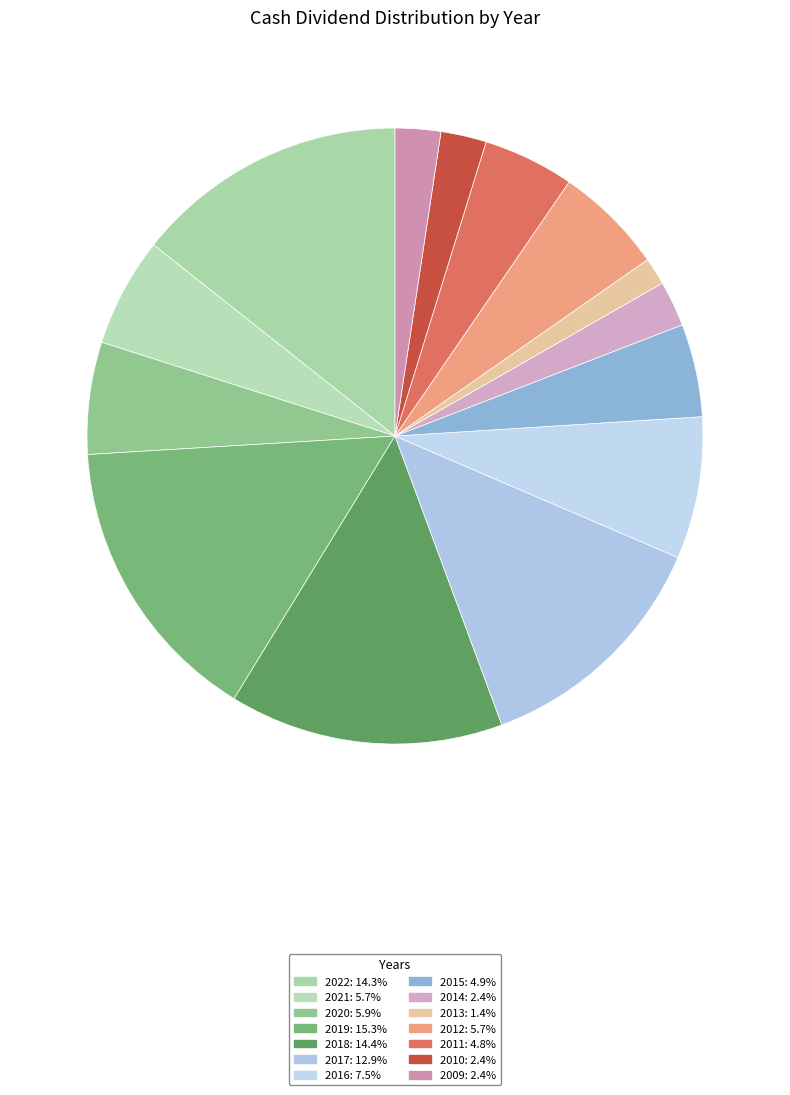

Combined, do 2010 and 2020 account for over 50%?

No